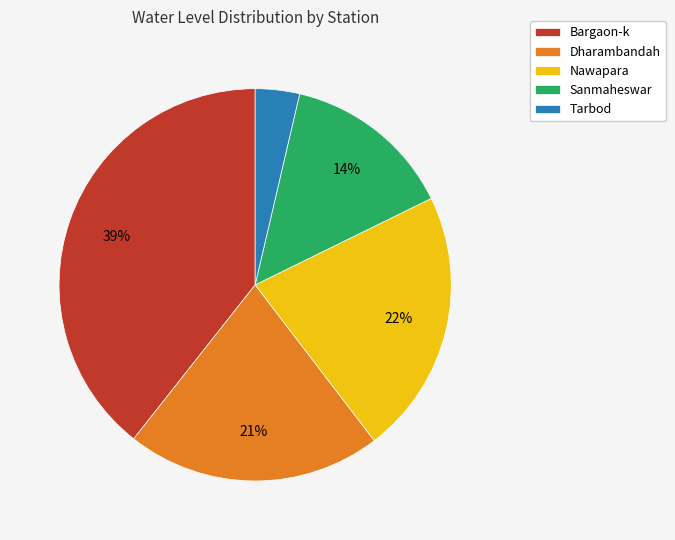

What percentage is the Tarbod slice, to the nearest percent?

4%